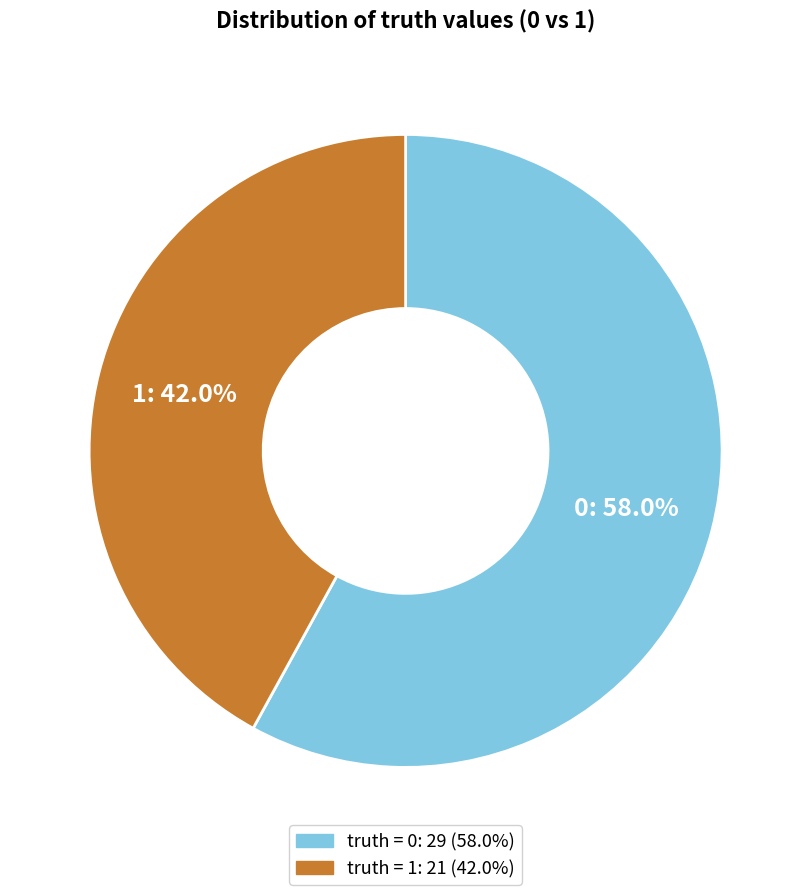

Is it true that 0 is 58% of the pie?

True